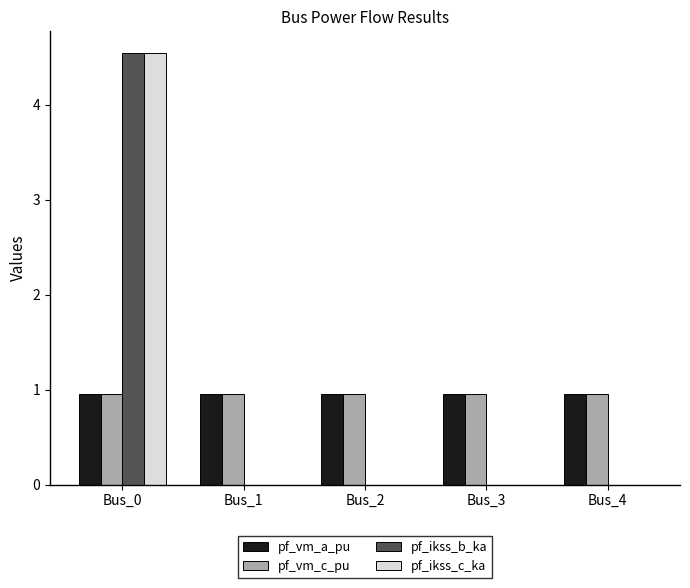

At which category is the sum across all series the highest?

Bus_0